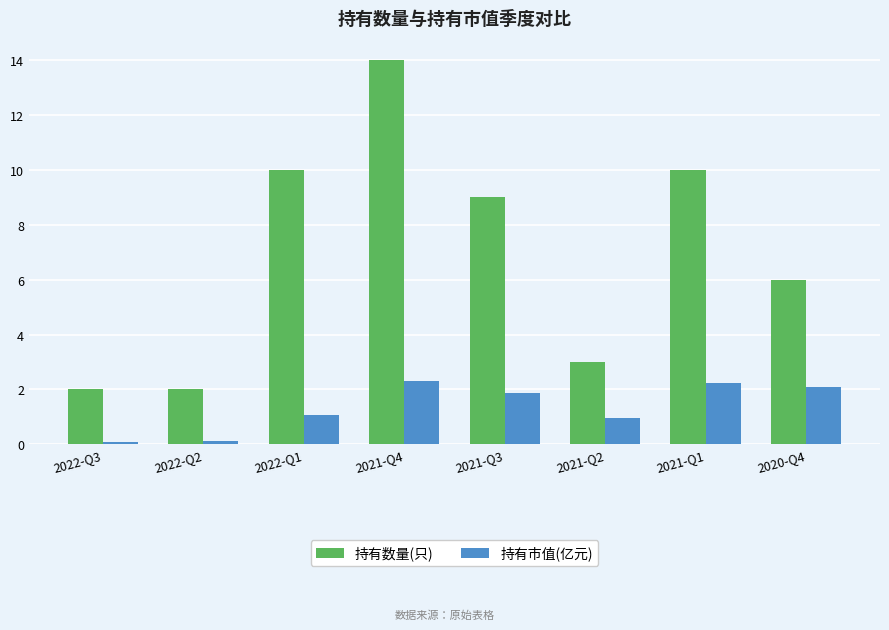

Reading left to right, what are all the values shown in this chart?

持有数量(只): 2.0	2.0	10.0	14.0	9.0	3.0	10.0	6.0
持有市值(亿元): 0.1	0.1	1.1	2.3	1.9	1.0	2.2	2.1